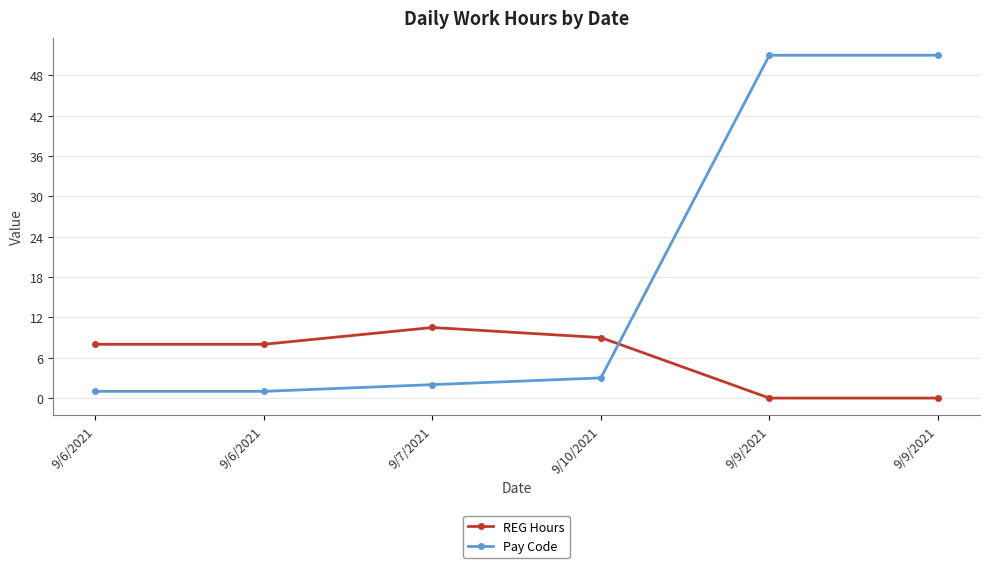

The Pay Code series shows 4.5 at 9/10/2021. True or false?

False